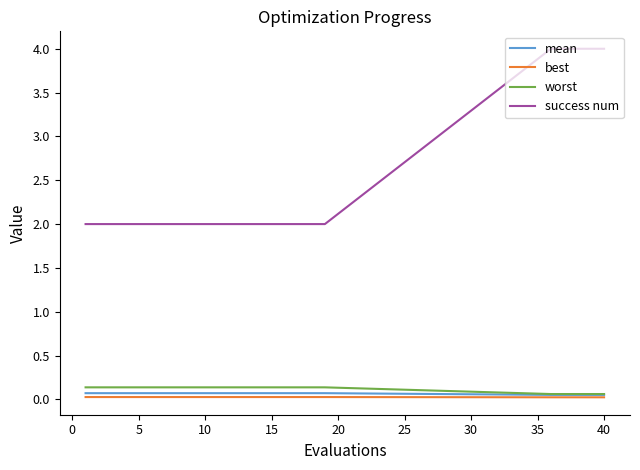

Which series has the largest range (max minus min)?

success num